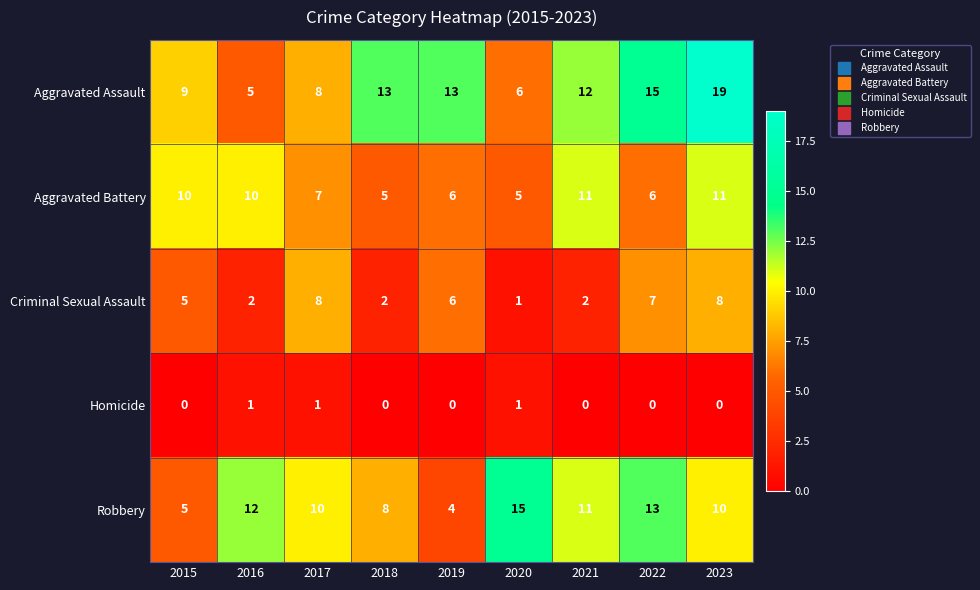

Which series has the largest total across all categories?

Aggravated Assault